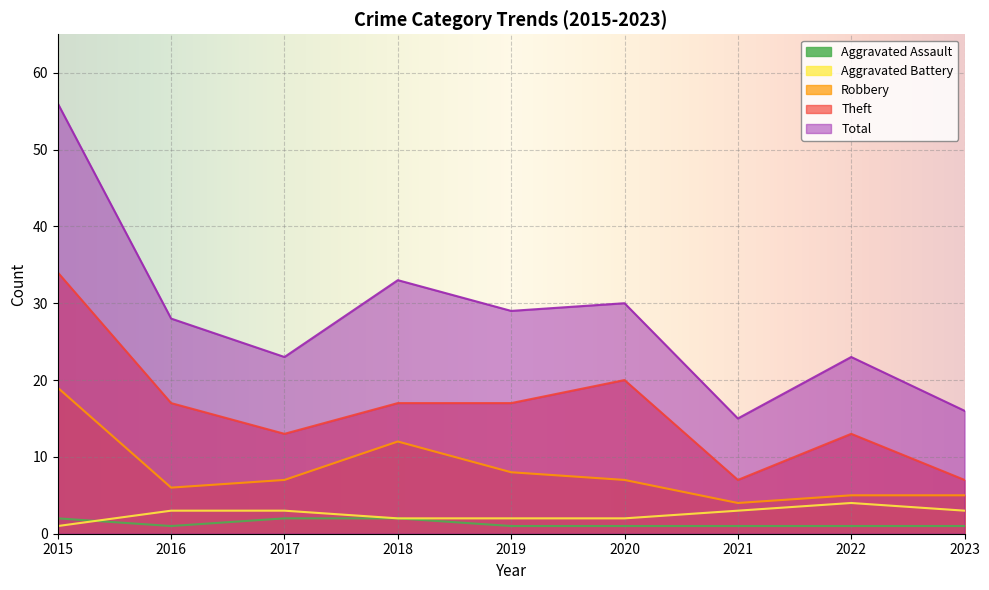

At which category is the sum across all series the highest?

2015